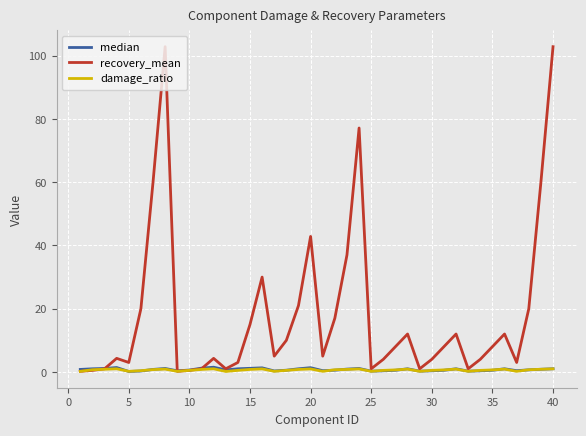

What is the maximum value shown in the chart?

102.9